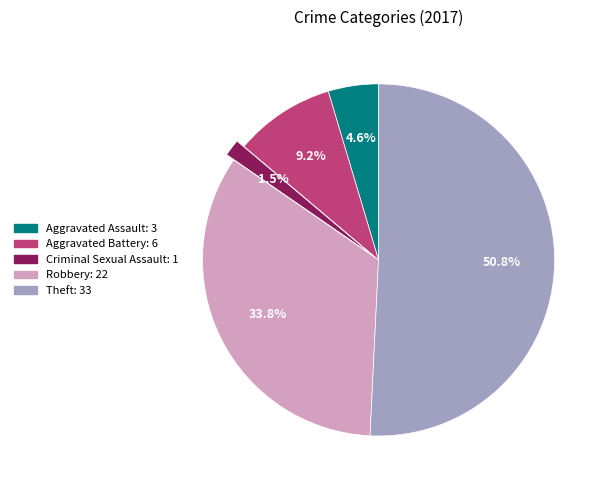

How many segments does this pie chart have?

5